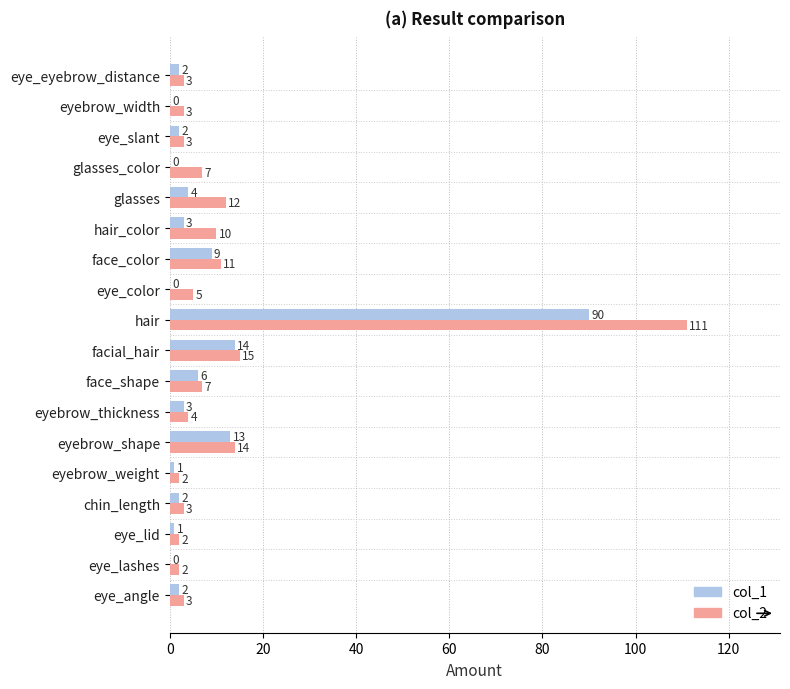

What is the maximum value for col_2?

111